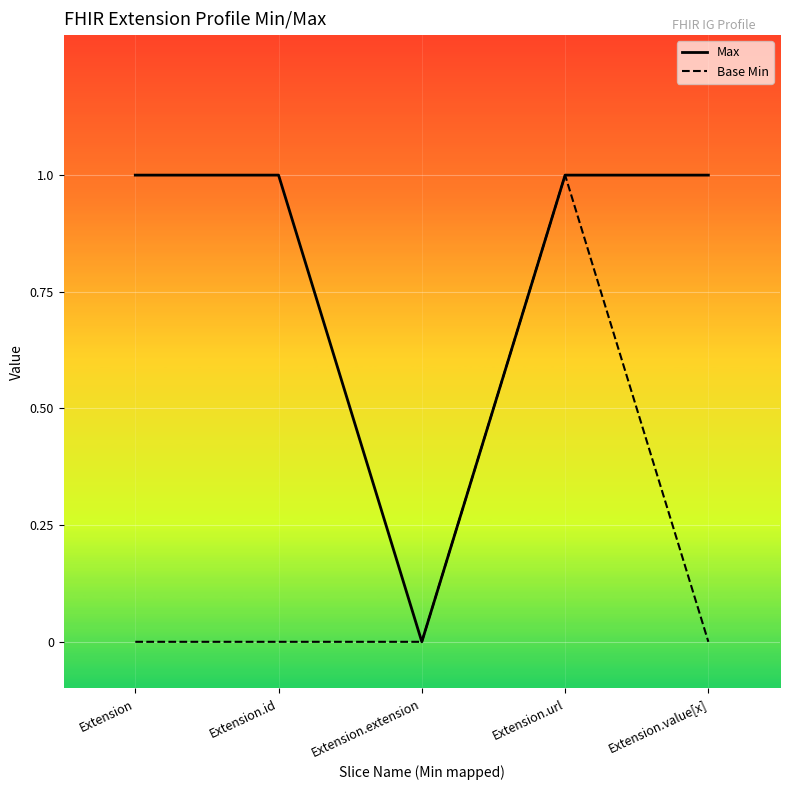

The Max series shows 0 at Extension.extension. True or false?

True